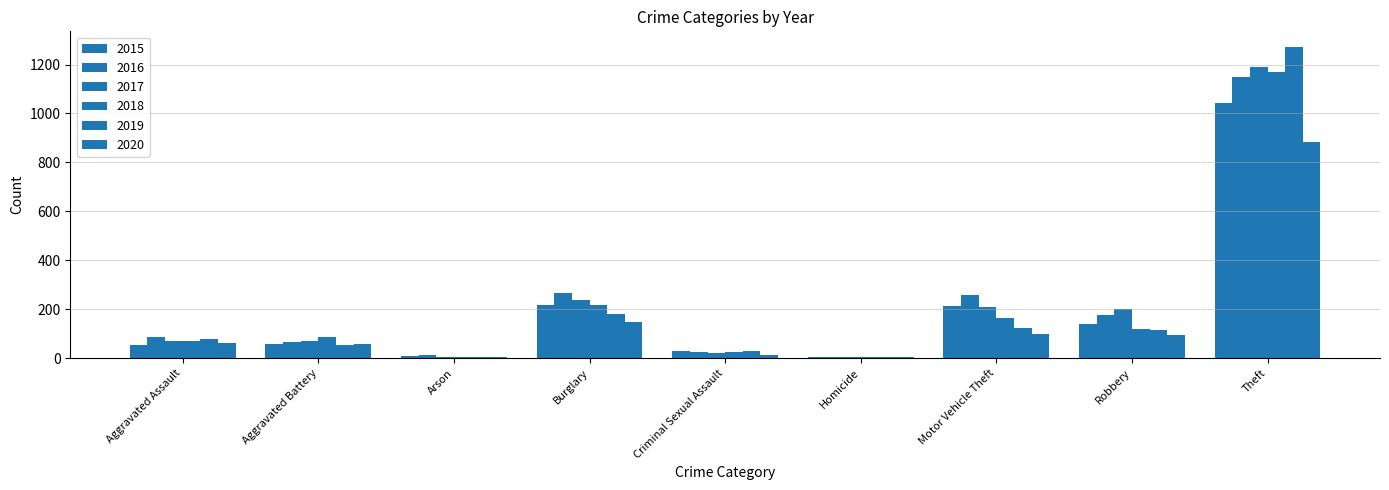

How many groups of bars are there?

9